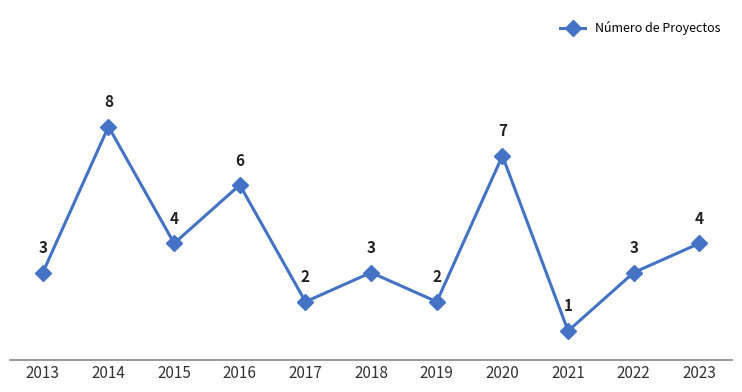

What is the average value?

4